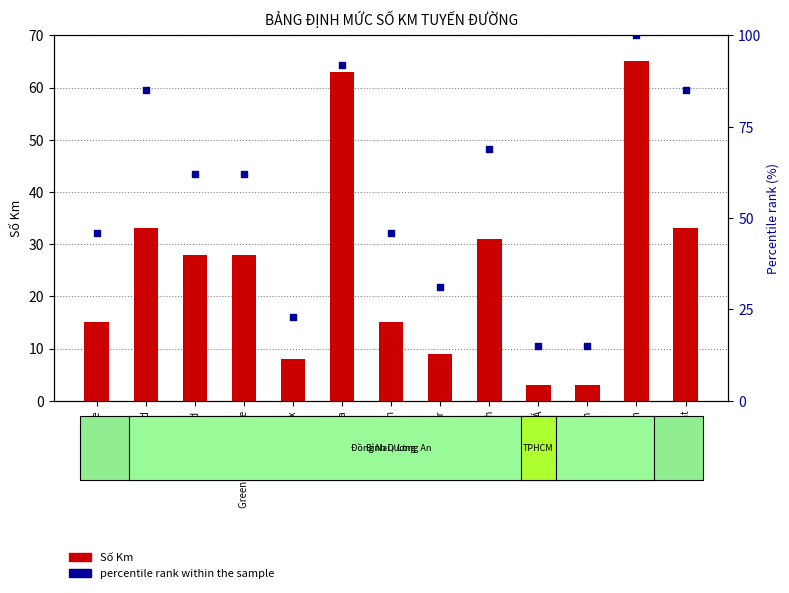

What are all the series names shown in the legend?

Số Km, percentile rank within the sample